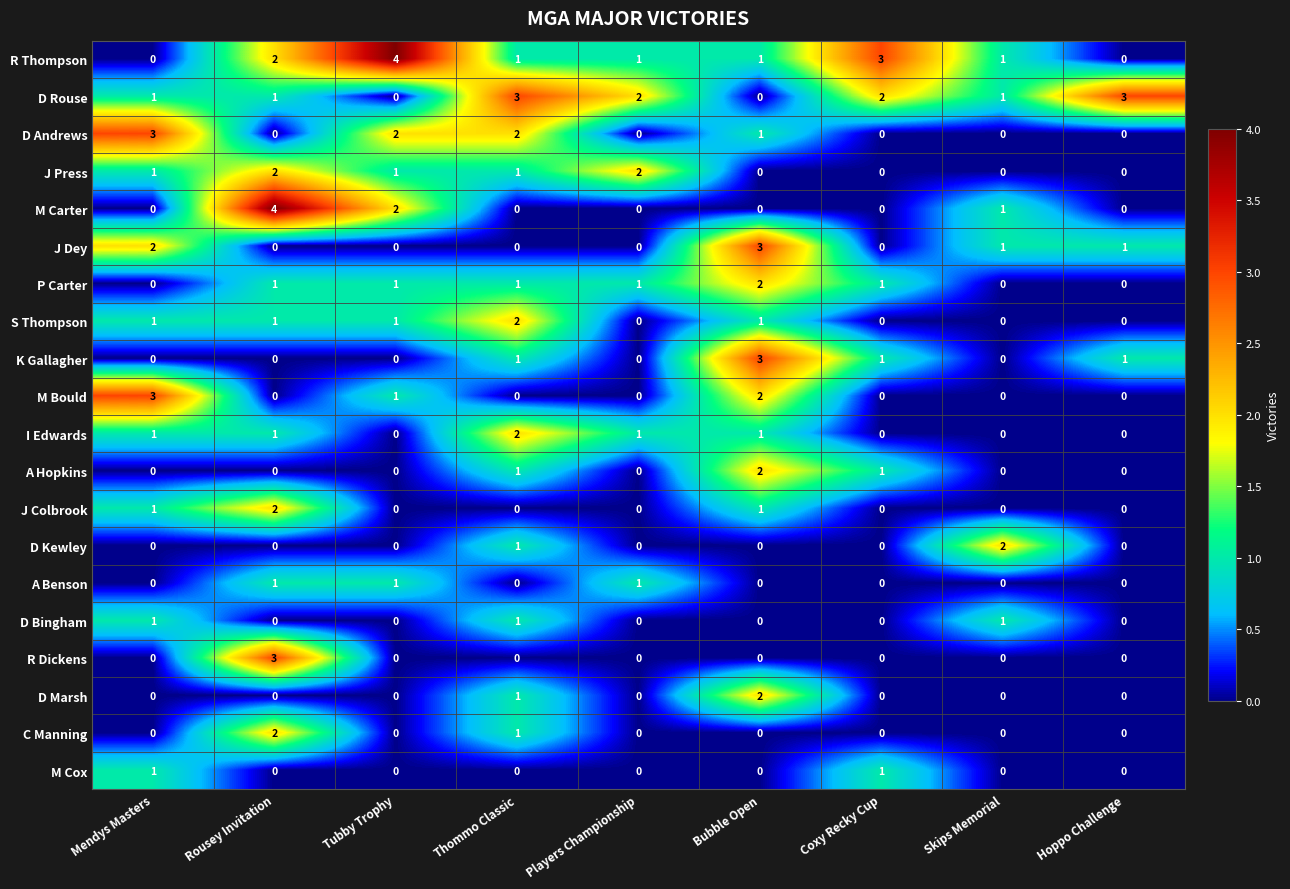

How many data points does each series have?

9